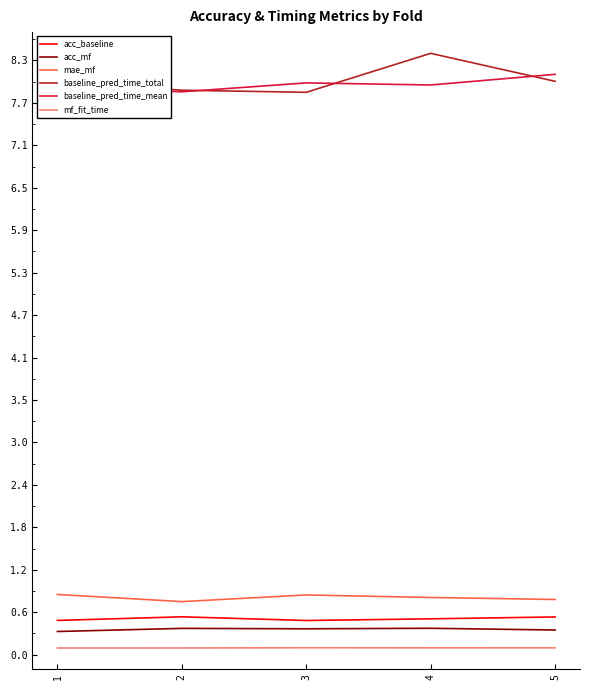

True or false: acc_mf has more than 2 points higher than both neighbors.

False